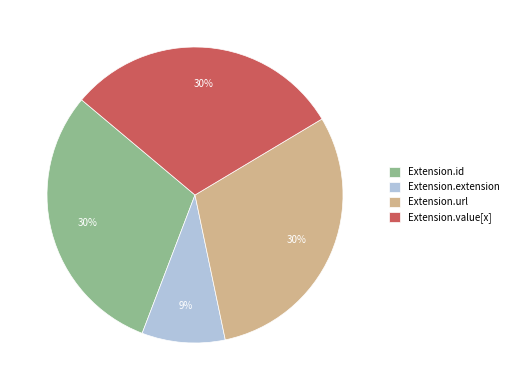

To the nearest percent, what is the combined percentage of Extension.url and Extension.value[x]?

61%